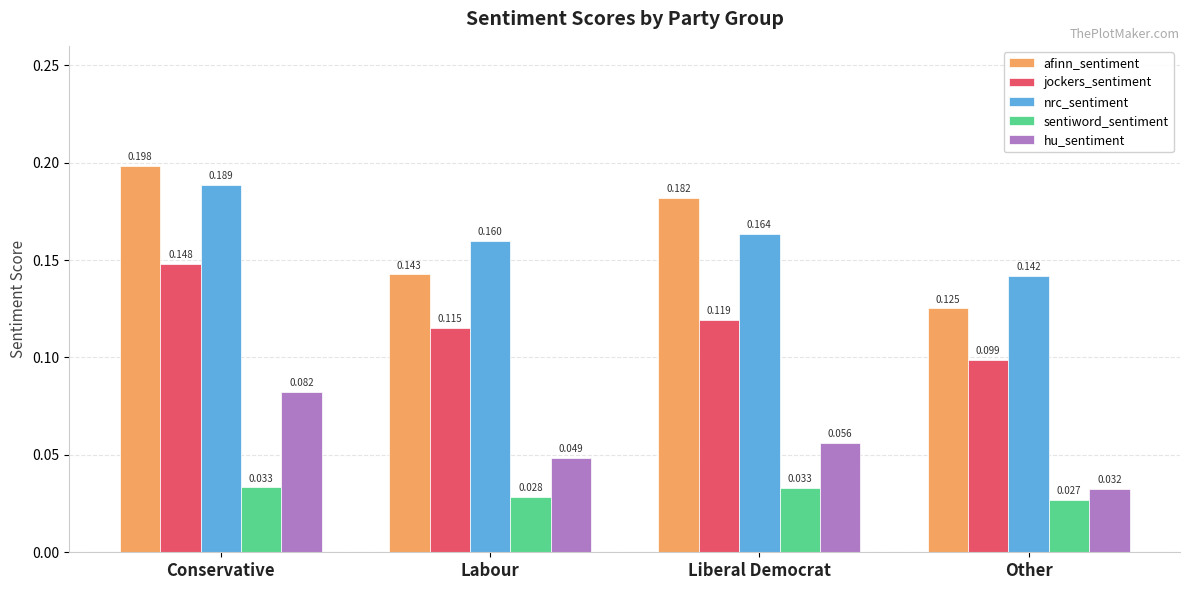

The jockers_sentiment series shows 0.2 at Conservative. True or false?

False